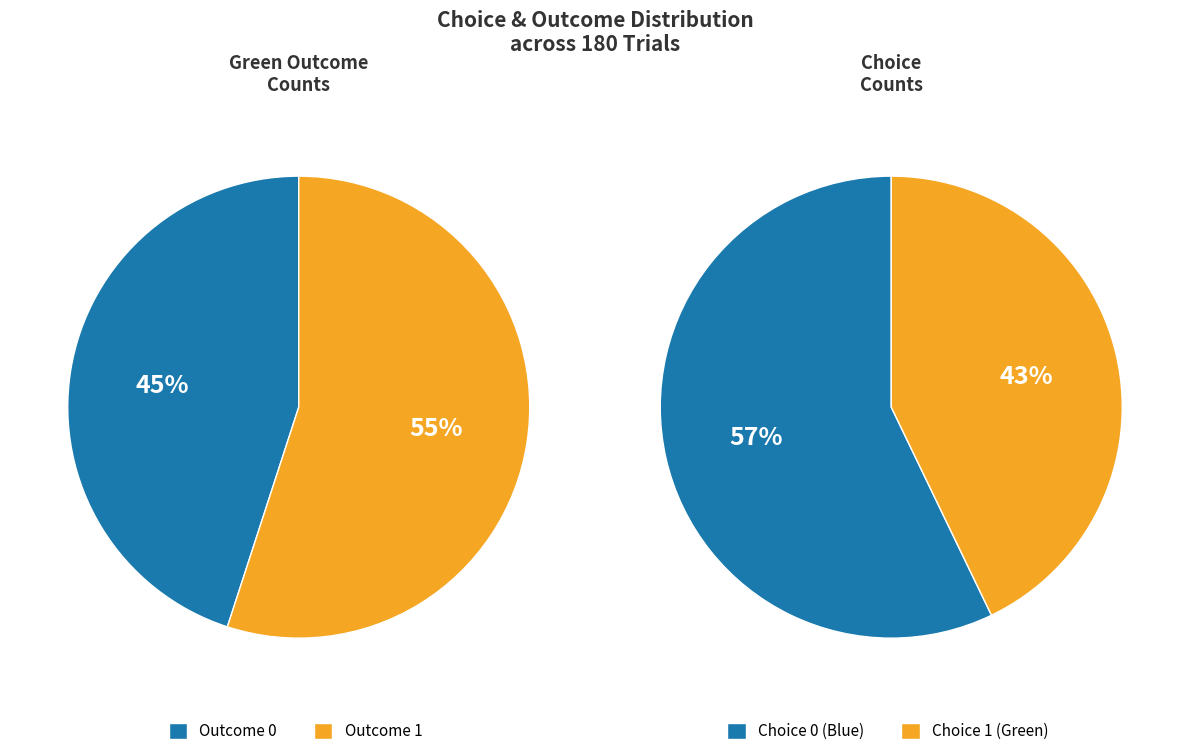

Rank the categories by value from highest to lowest.

green_outcome_1, green_outcome_0